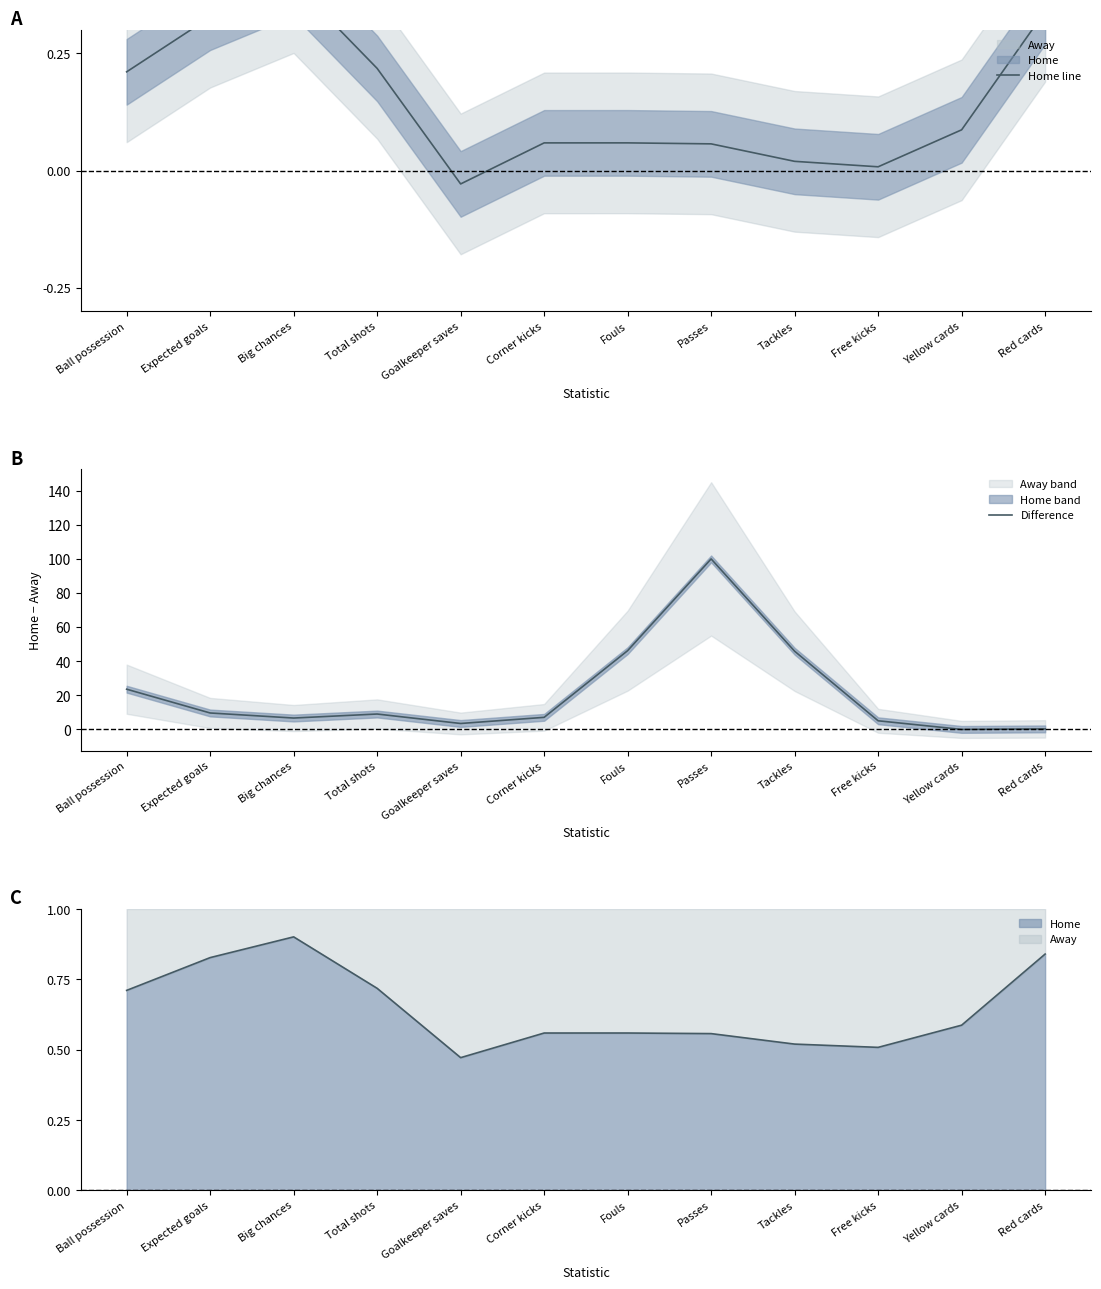

What is the difference between the Home line values at Goalkeeper saves and Big chances?

0.4